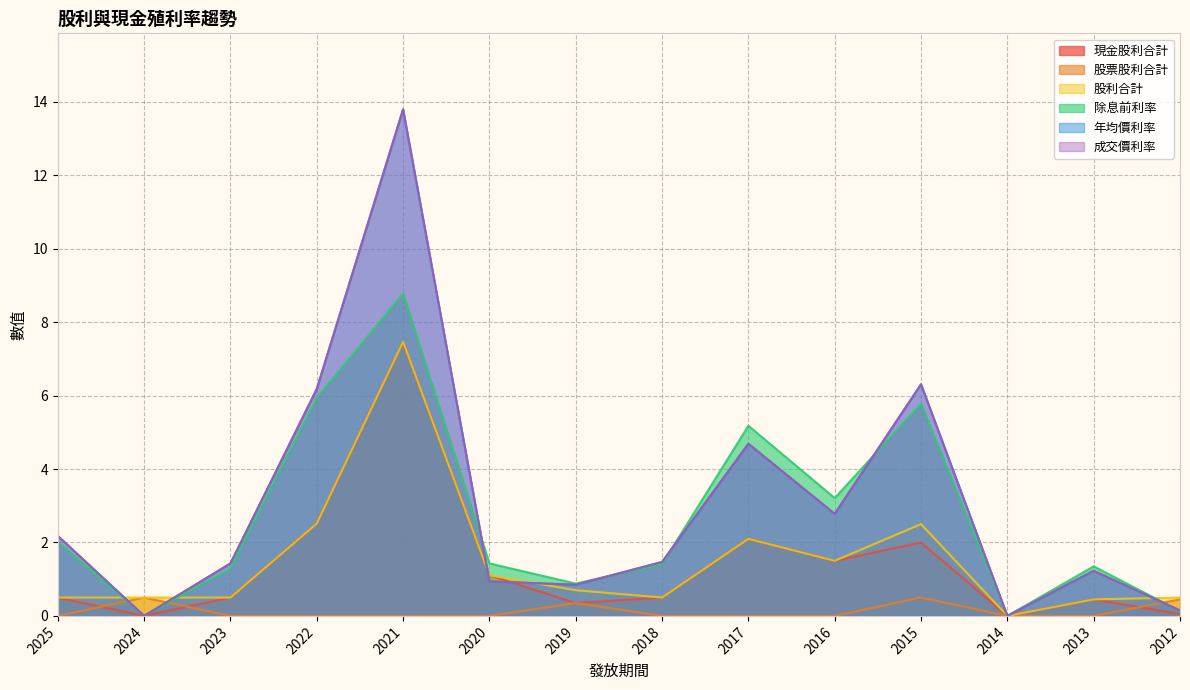

What is the difference between the maximum and minimum values in the 股利合計 series?

7.5